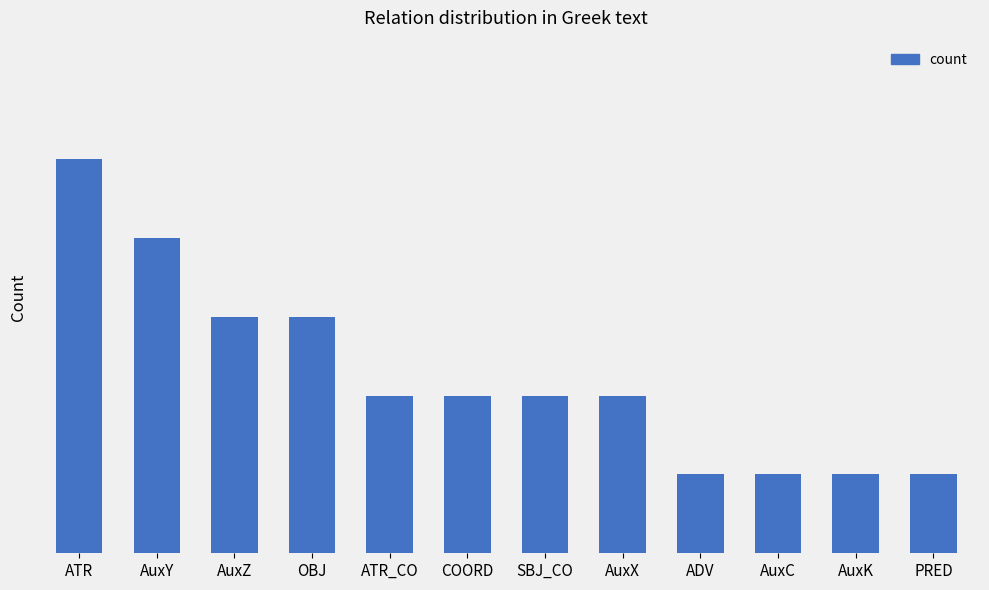

At which category does the chart reach its minimum across all series?

ADV